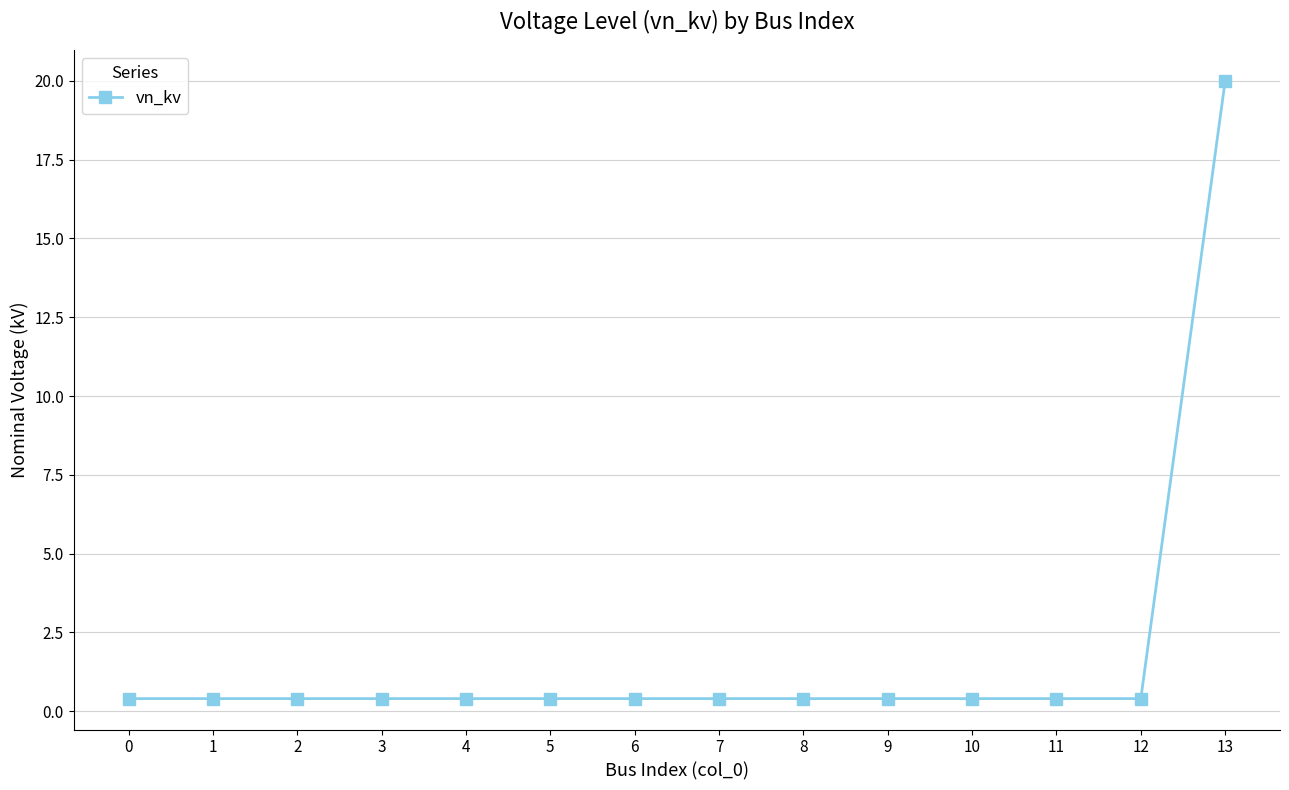

What is the maximum value shown in the chart?

20.0